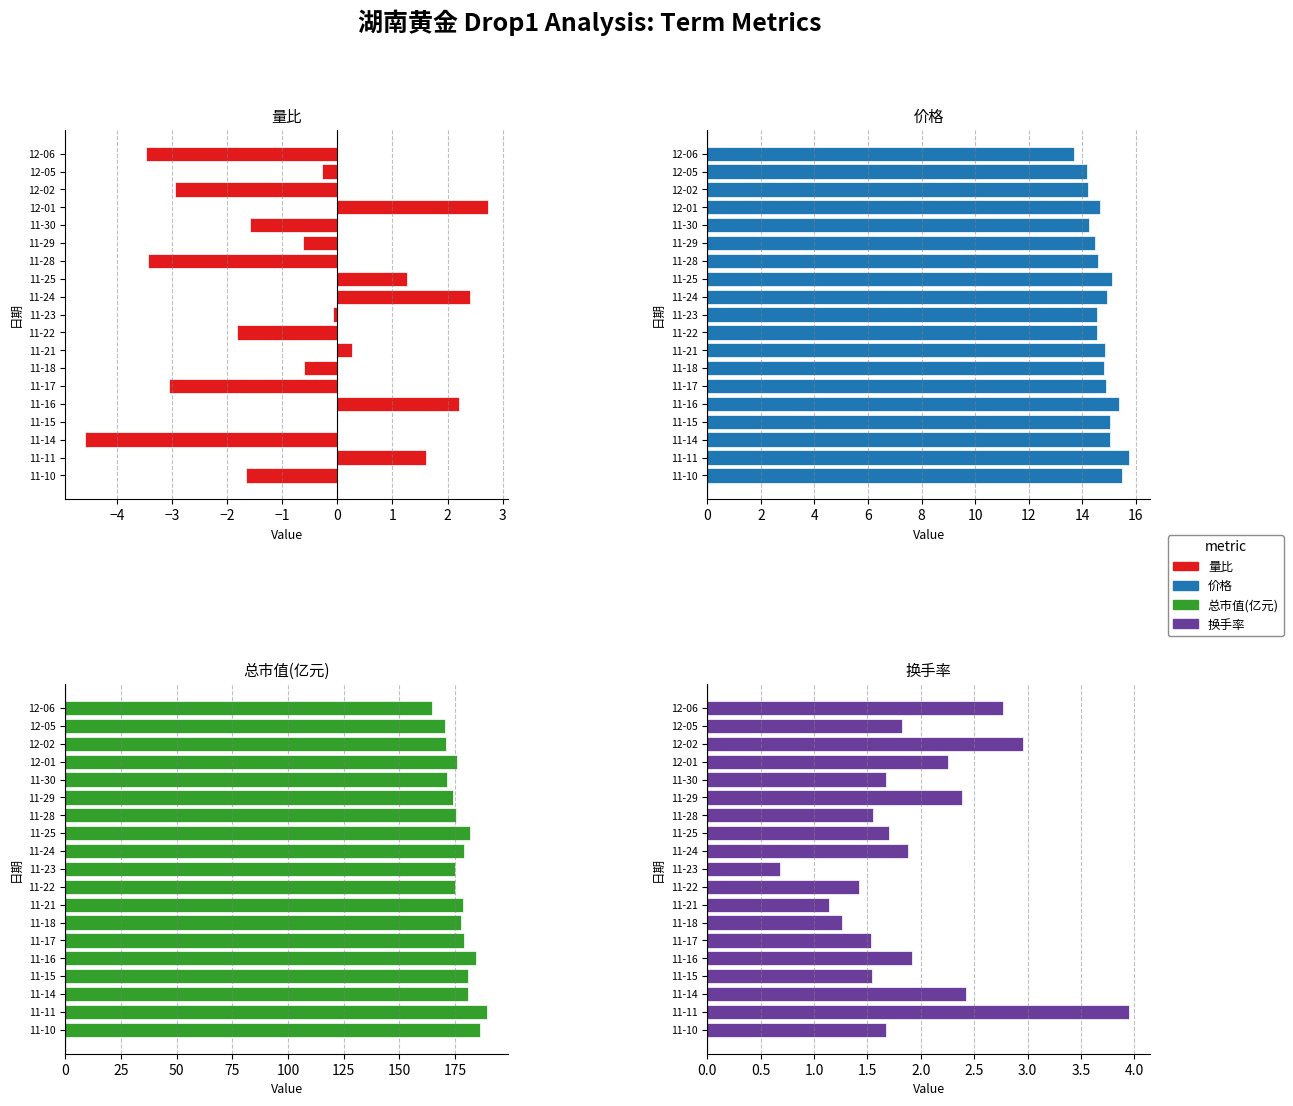

How many bars are there in each group?

4